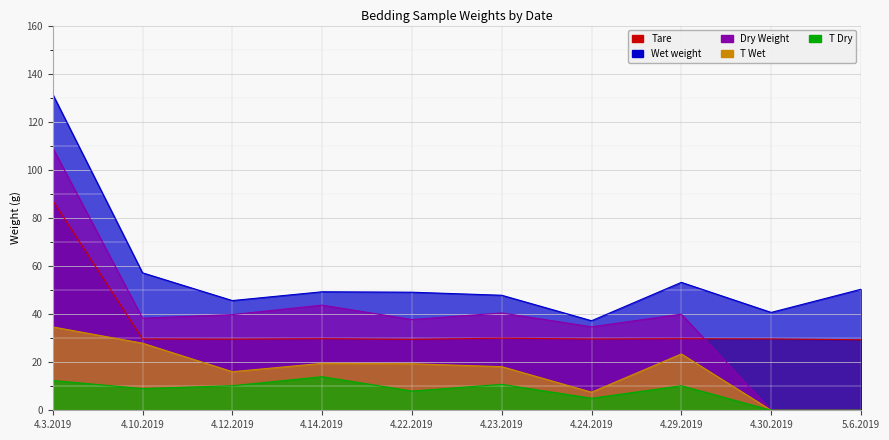

Count the number of data series in this chart.

5